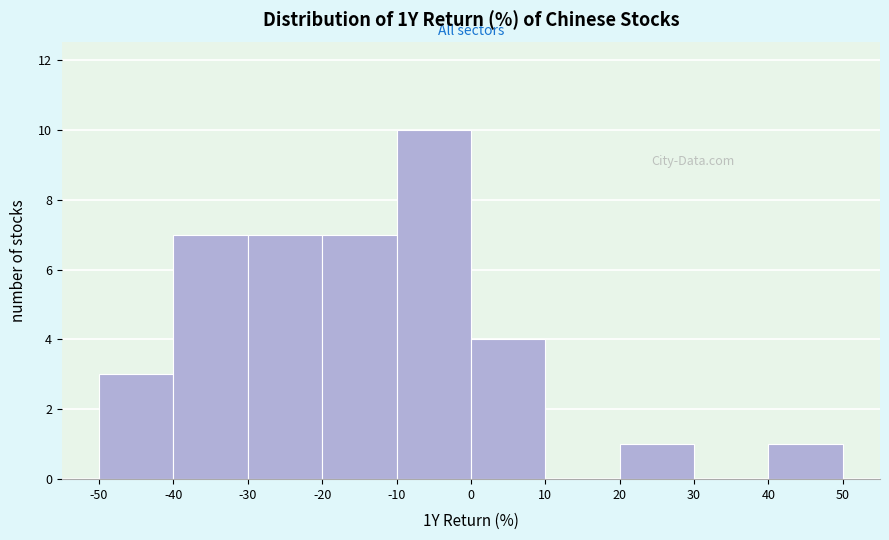

How tall is the bar that spans 0 to 10 on the x-axis? The values are not printed on the chart, so give them approximately, as read against the axis.

4